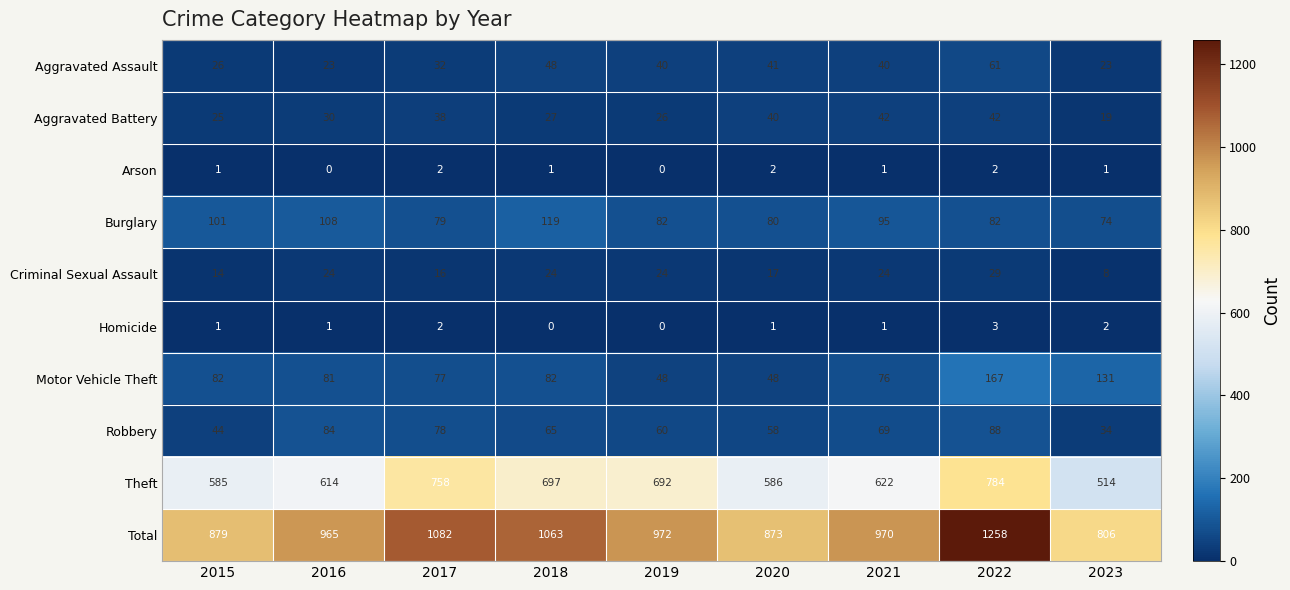

Which series has the largest total across all categories?

Total